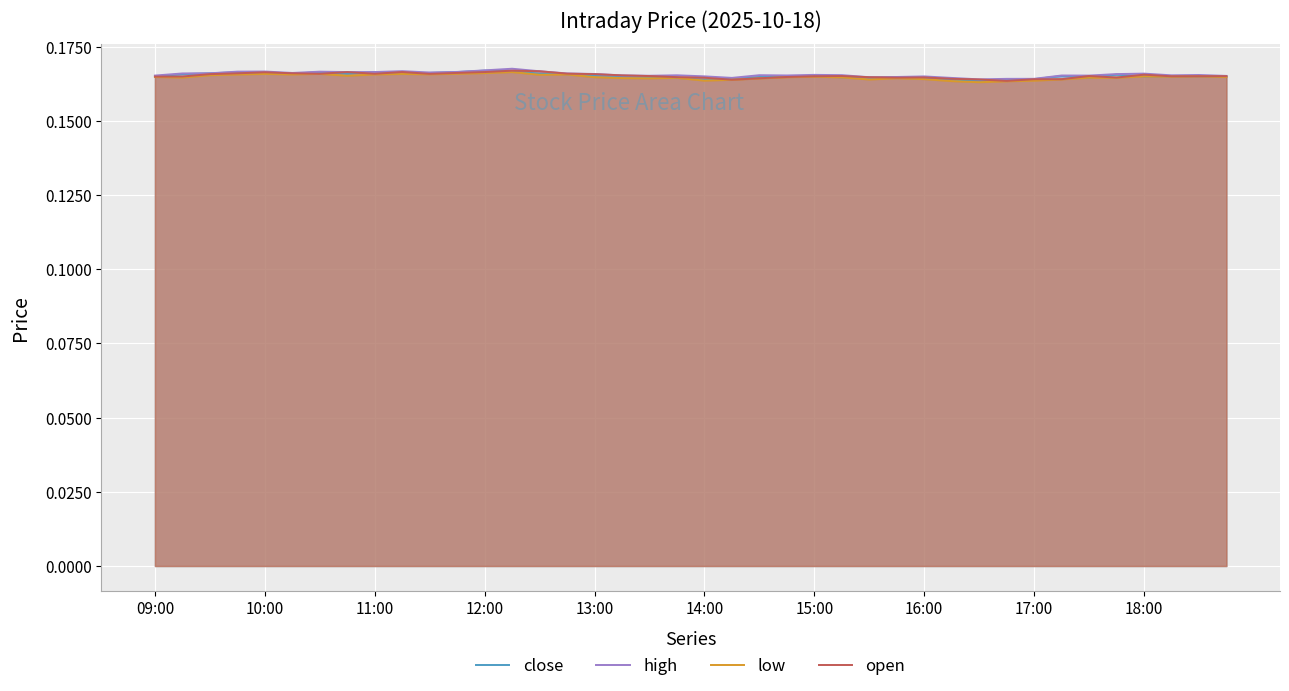

At 35, list the series in order from smallest to largest.

low, open, close, high